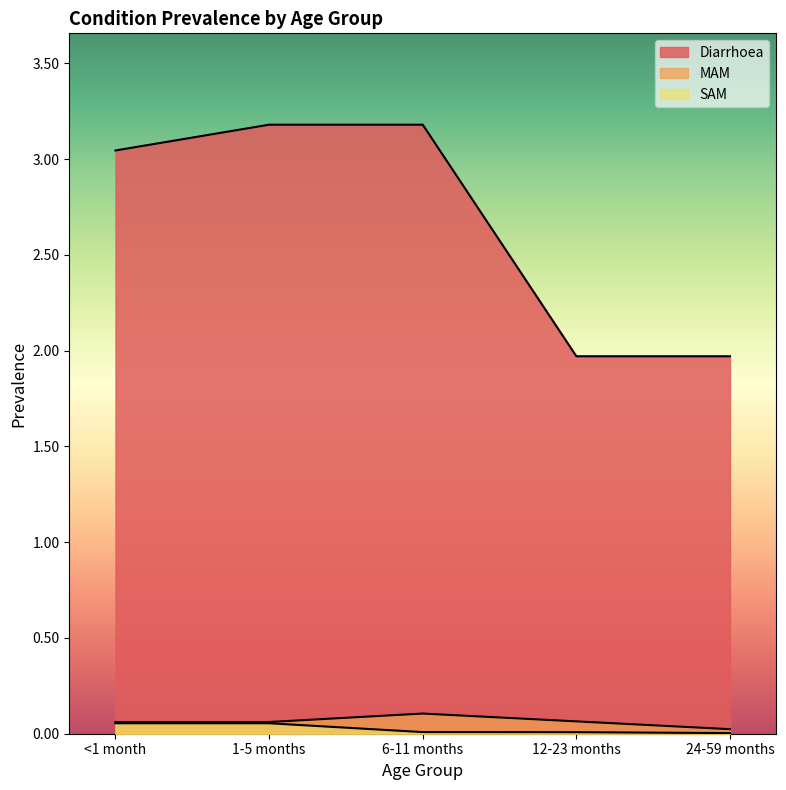

True or false: SAM and Diarrhoea intersect in this chart.

False